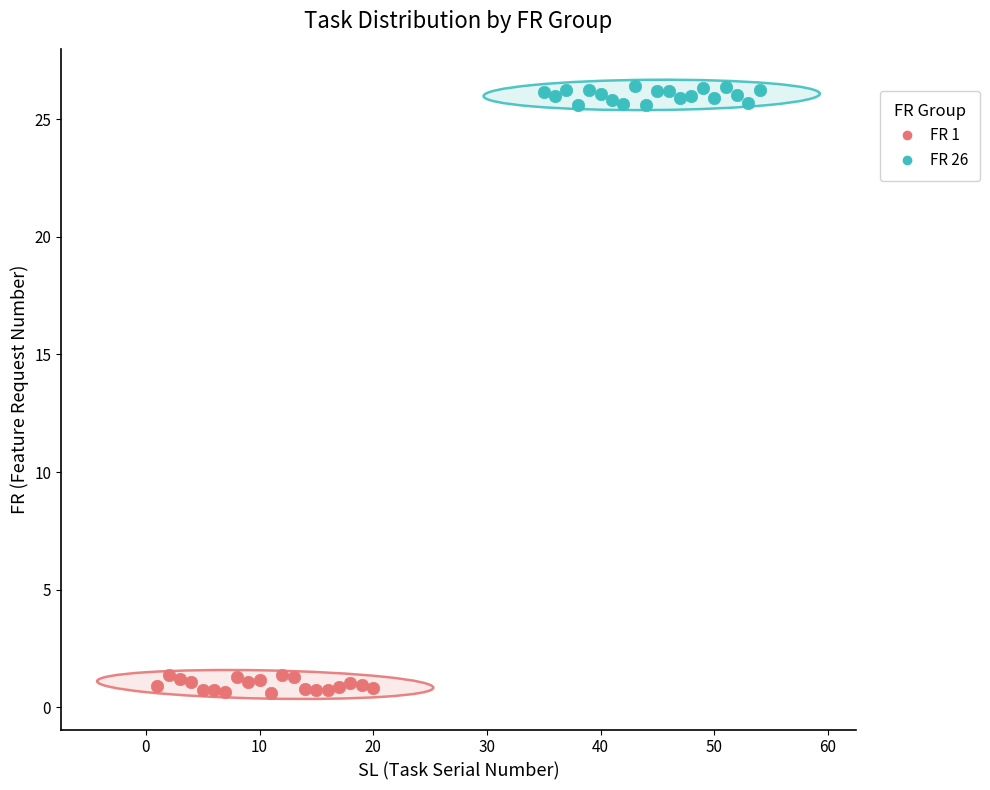

Which series contains the highest Y value?

FR 26